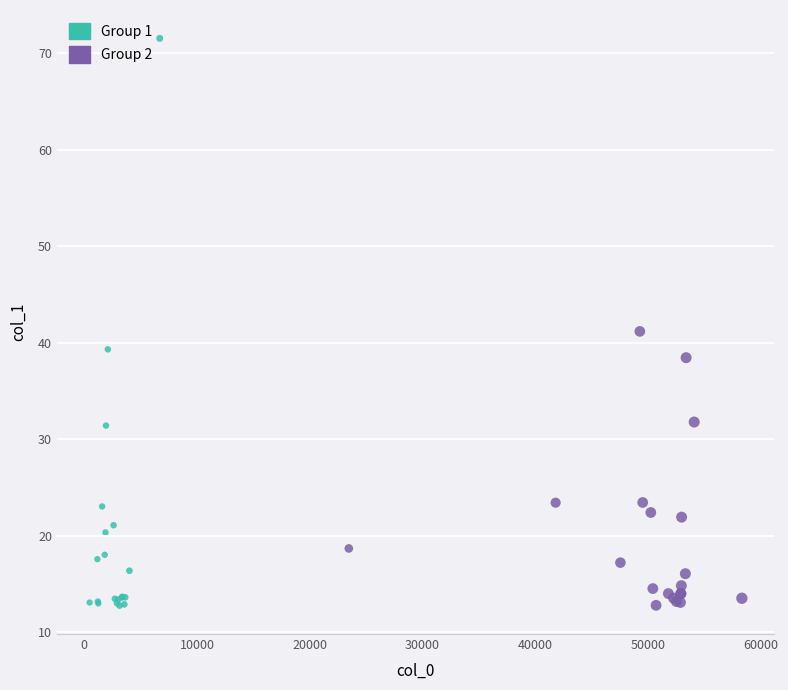

Which series contains the highest Y value?

Group 1